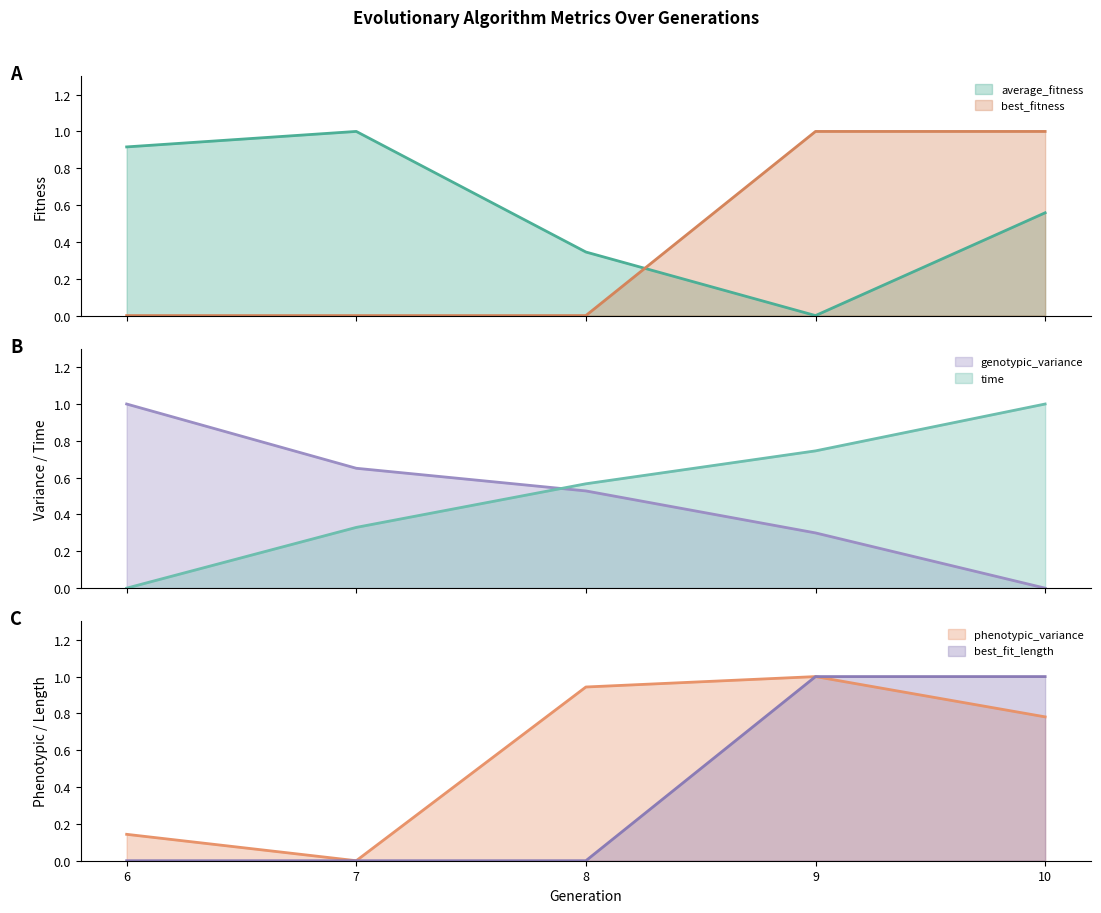

What is the difference between the maximum and minimum values in the best_fitness series?

1.0